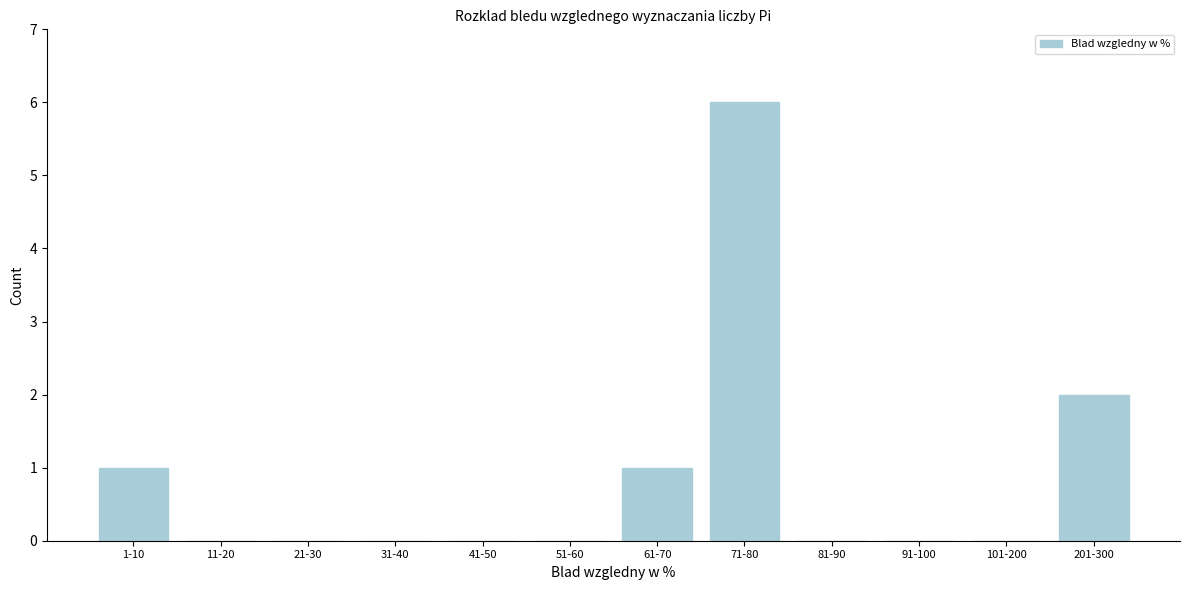

Reading left to right, transcribe all the data shown in this chart.

1-10=1	11-20=0	21-30=0	31-40=0	41-50=0	51-60=0	61-70=1	71-80=6	81-90=0	91-100=0	101-200=0	201-300=2